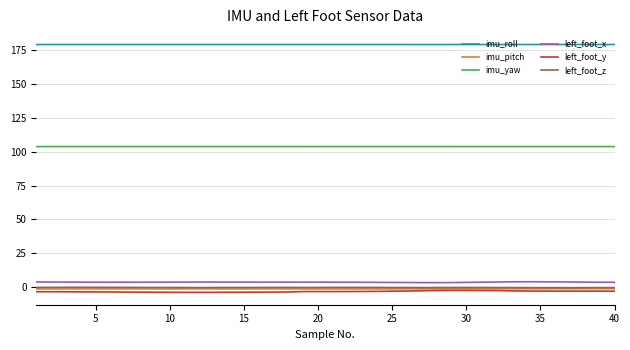

What is the maximum value for left_foot_z?

-0.3